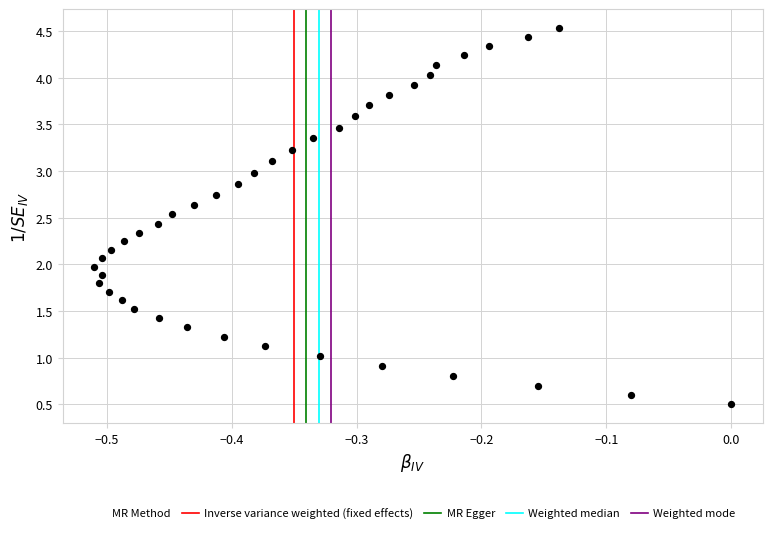

What is the range of Y values (max minus min)?

4.0